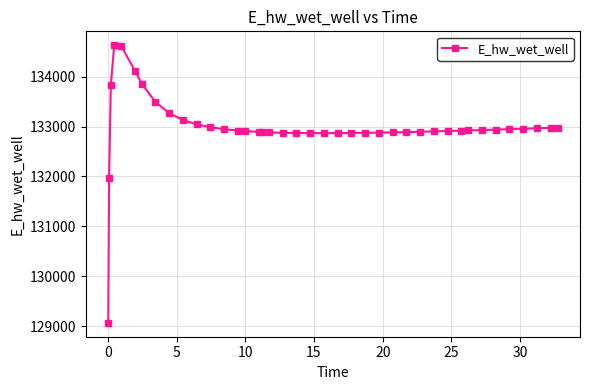

What is the value of the 4th point from the left?

134627.8